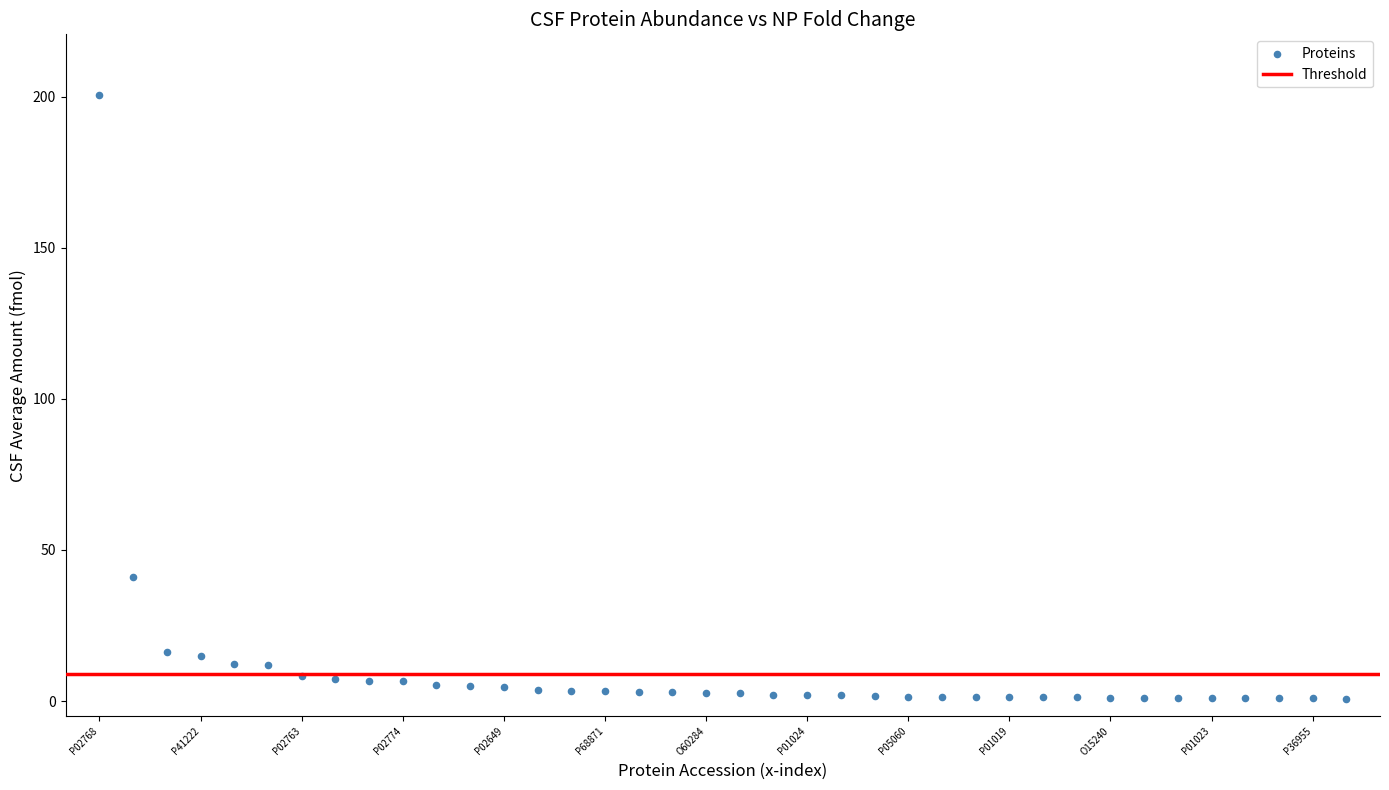

What is the range of Y values (max minus min)?

199.8